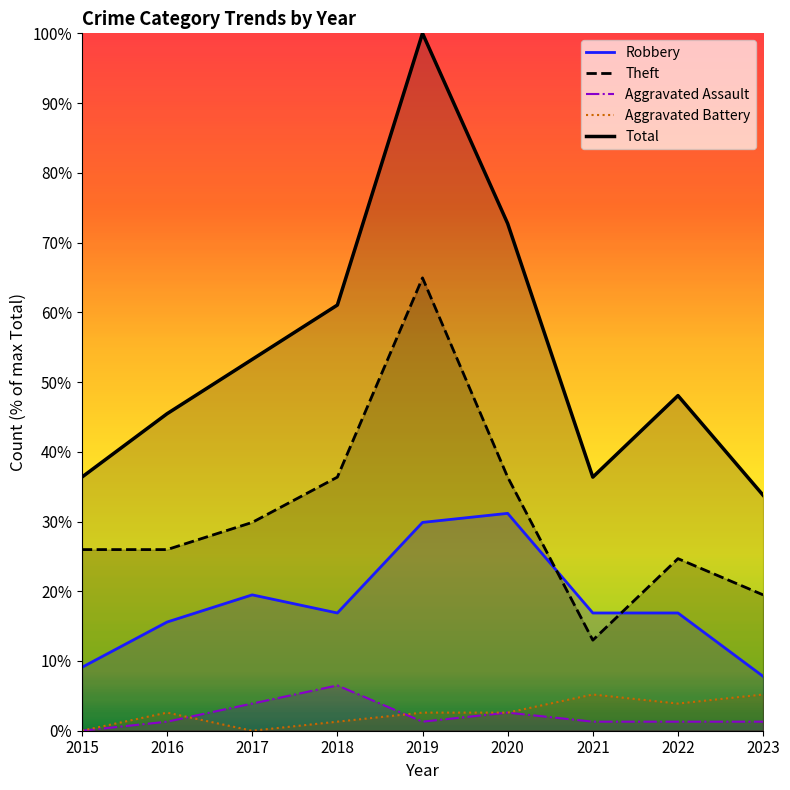

How many values in the Robbery series are below 16?

3